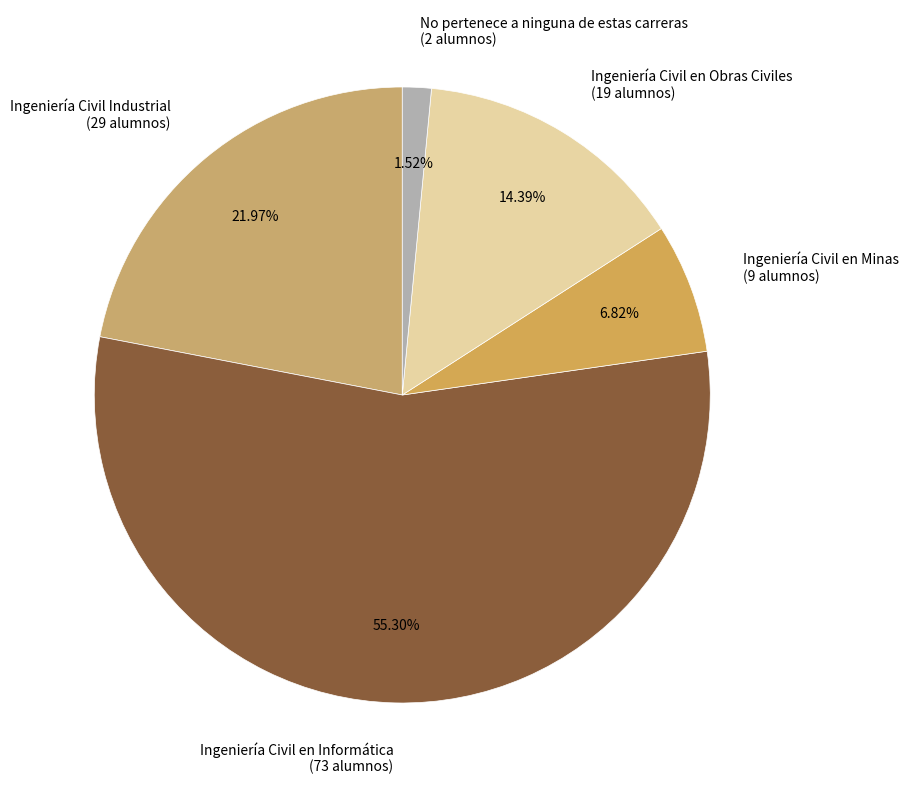

What is the smallest slice in the pie chart?

No pertenece a ninguna de estas carreras